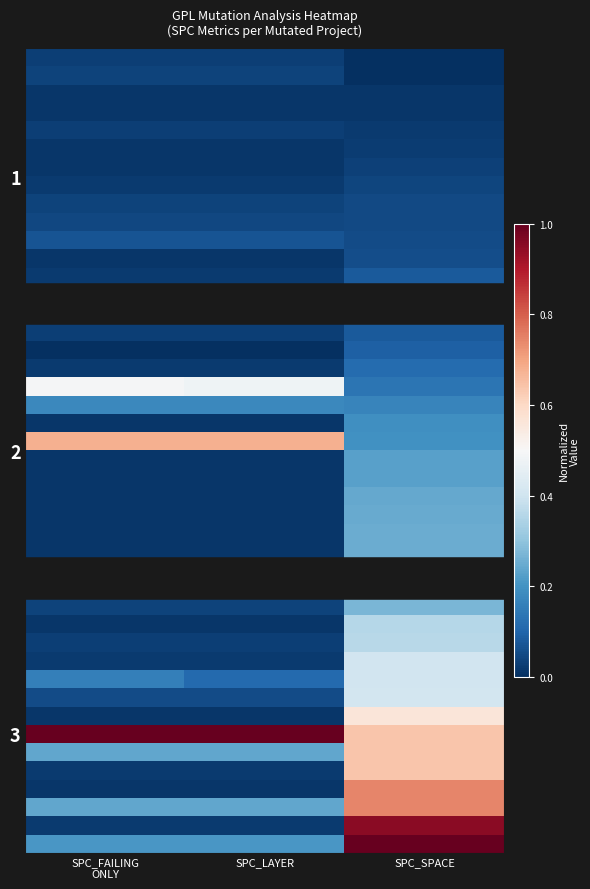

At which category does the chart reach its peak across all series?

SPC_FAILING ONLY